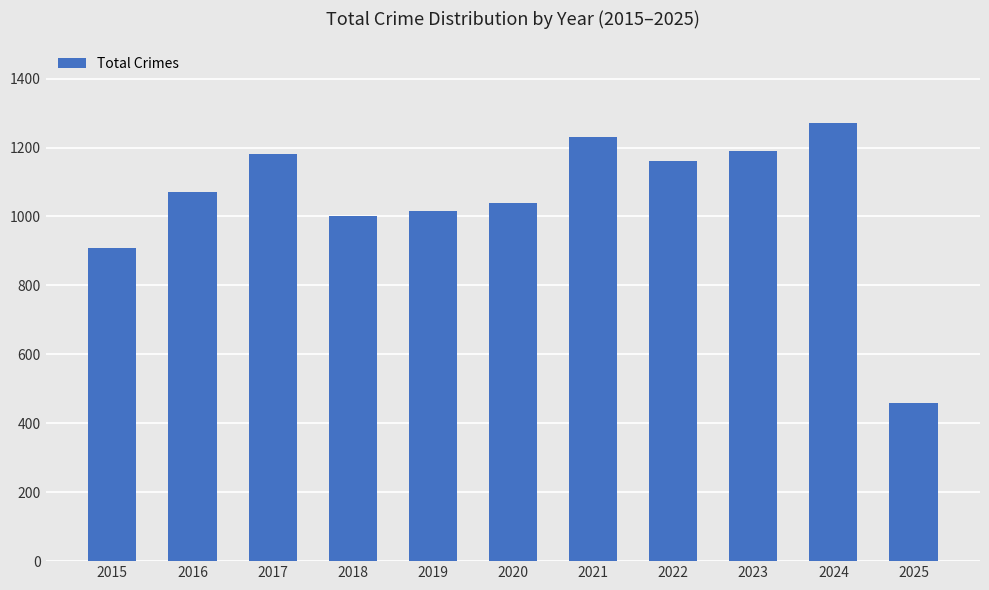

At which category does the chart reach its minimum across all series?

2025